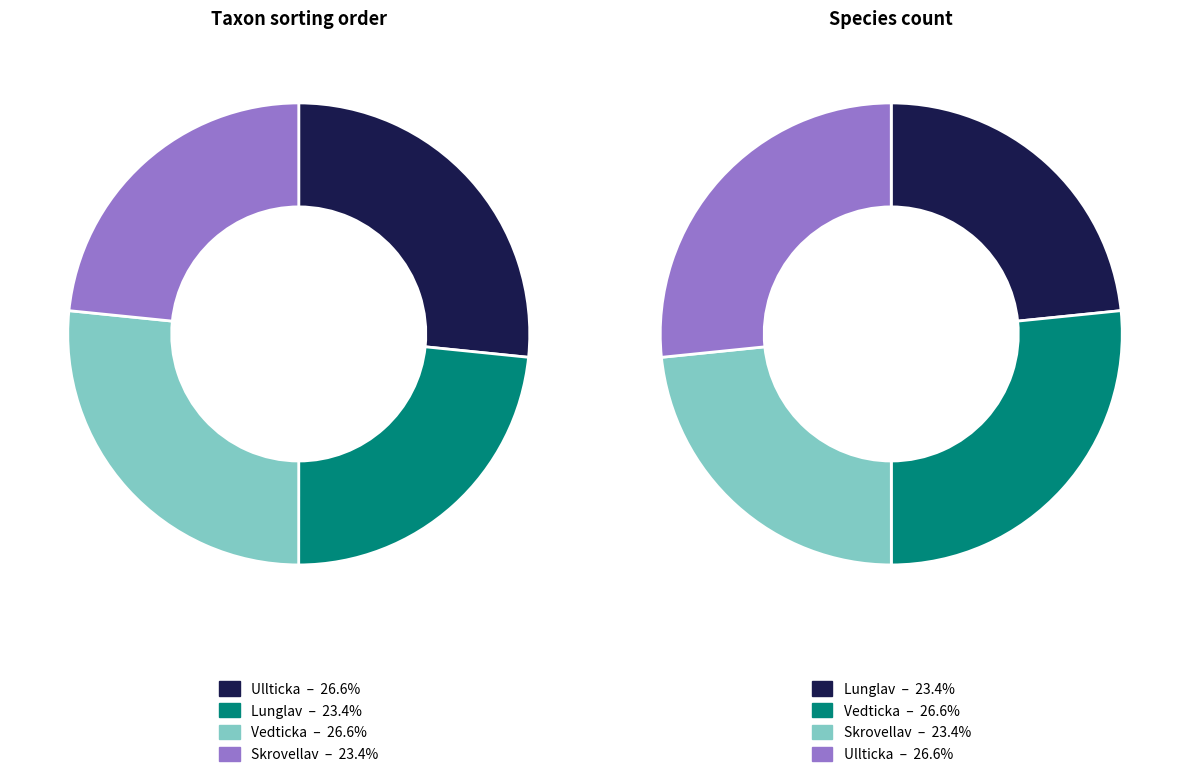

What is the smallest slice in the pie chart?

Lunglav